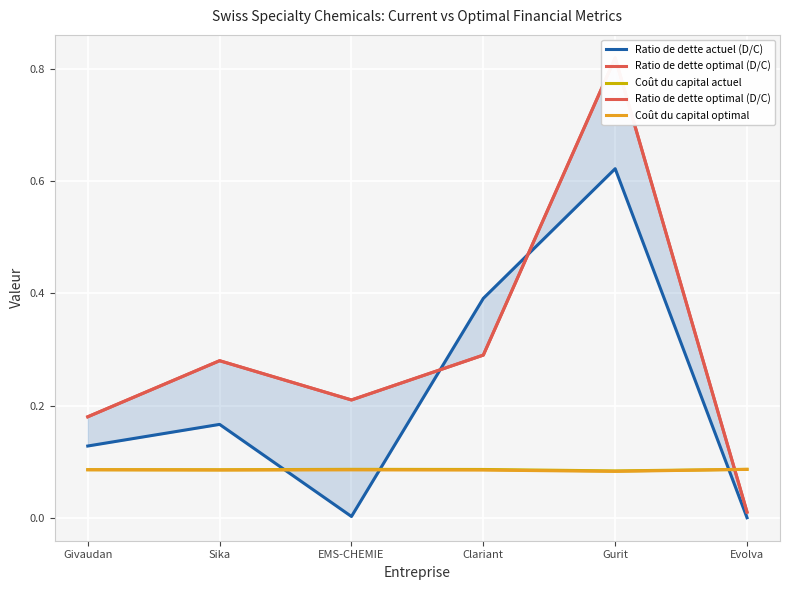

At how many categories does at least one series exceed 0?

6